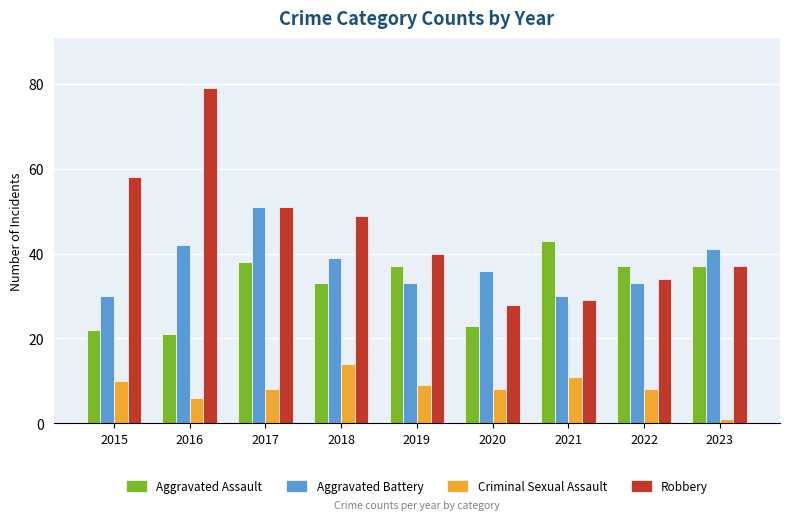

At which label does Criminal Sexual Assault first exceed 8?

2015